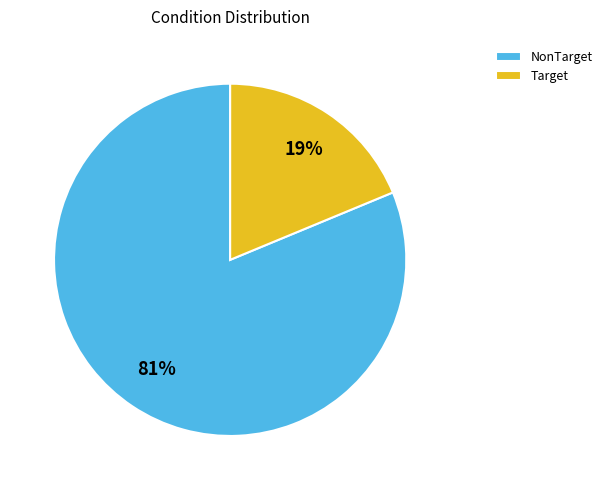

Approximately how many times larger is the value at NonTarget compared to Target?

4.3